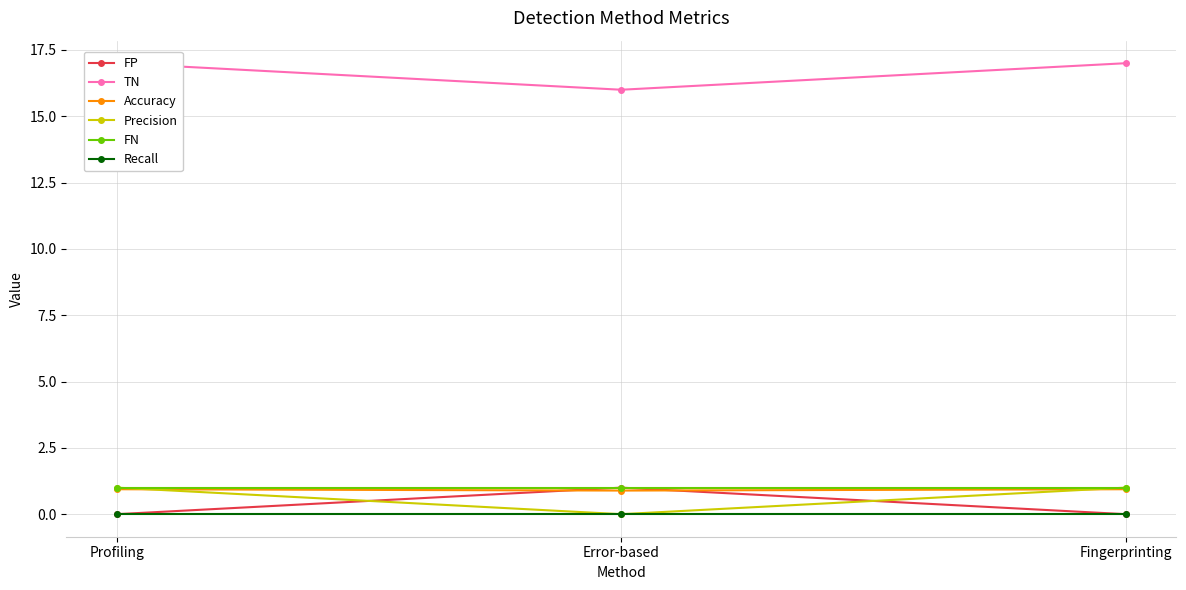

Reading left to right, what are all the values shown in this chart?

FP: Profiling=0.0	Error-based=1.0	Fingerprinting=0.0
TN: Profiling=17.0	Error-based=16.0	Fingerprinting=17.0
Accuracy: Profiling=0.9	Error-based=0.9	Fingerprinting=0.9
Precision: Profiling=1.0	Error-based=0.0	Fingerprinting=1.0
FN: Profiling=1.0	Error-based=1.0	Fingerprinting=1.0
Recall: Profiling=0.0	Error-based=0.0	Fingerprinting=0.0